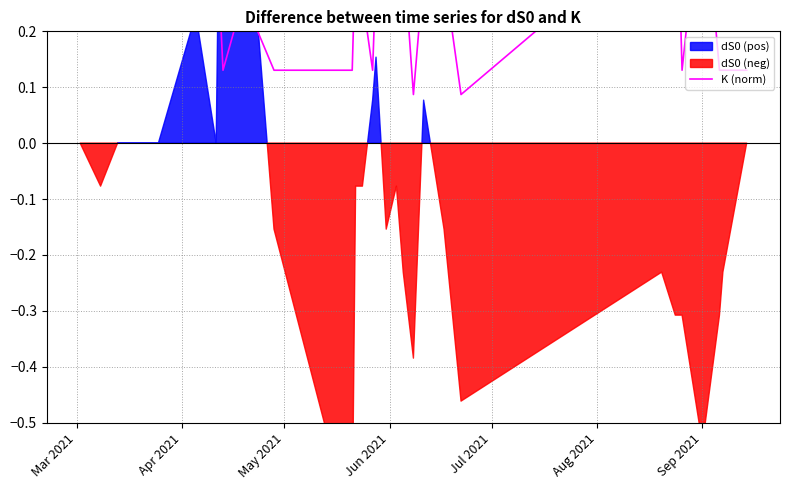

How many lines are shown in the chart?

1